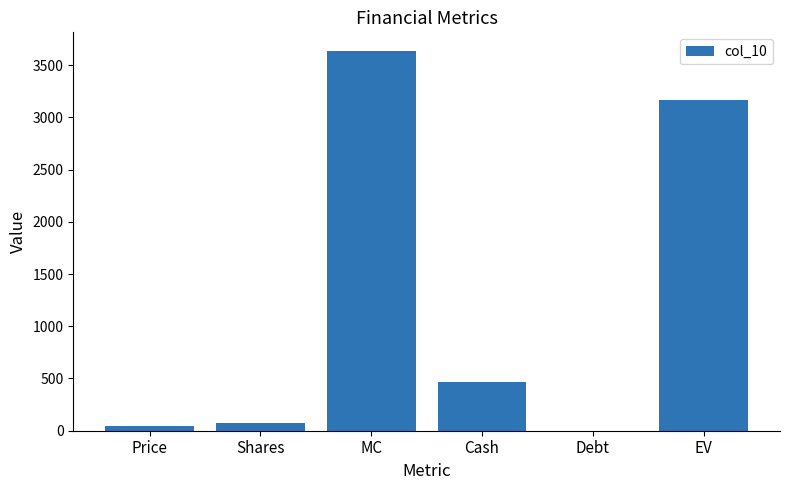

Reading right to left, extract all data points from this chart.

EV=3170.6	Debt=0.0	Cash=461.9	MC=3632.5	Shares=74.1	Price=49.0